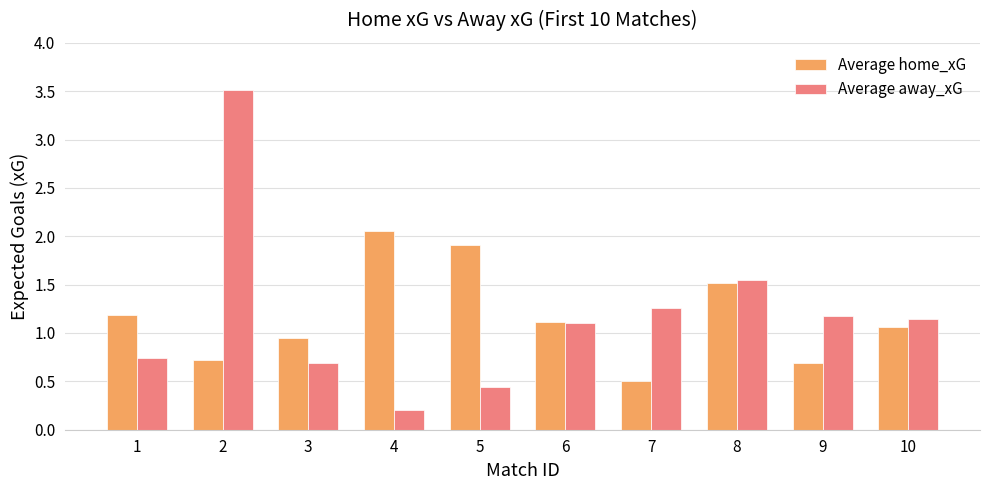

Which series has the widest spread of values?

Average away_xG